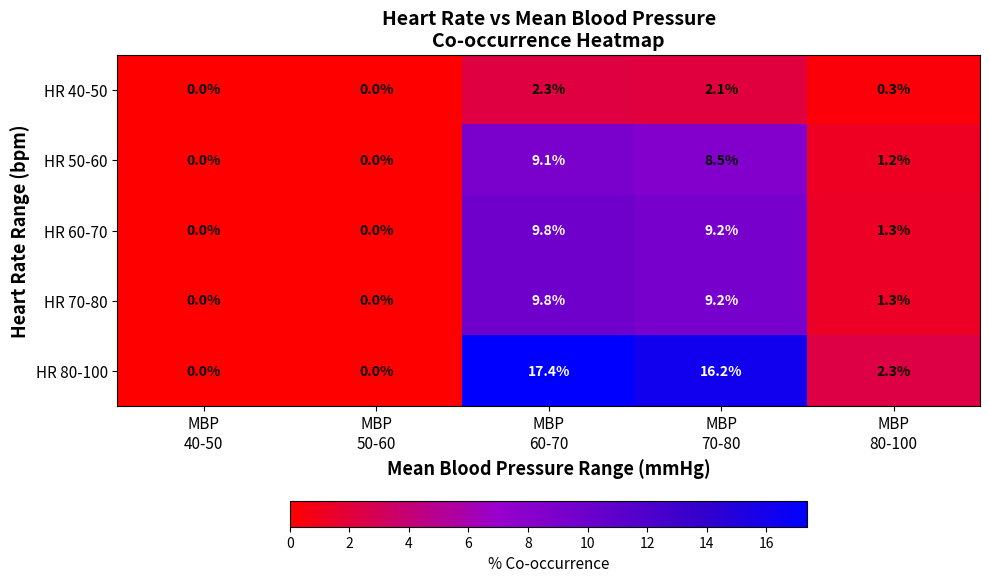

What is the difference between the maximum and minimum values in the HR 50-60 series?

9.1